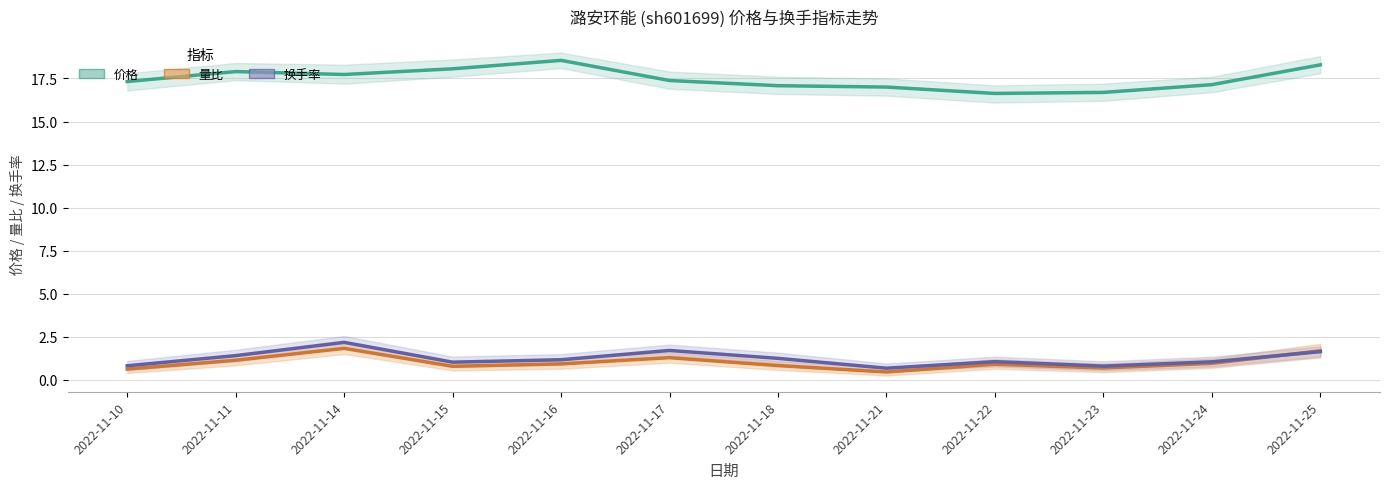

What is the difference between the highest and lowest values at 2022-11-24?

16.2